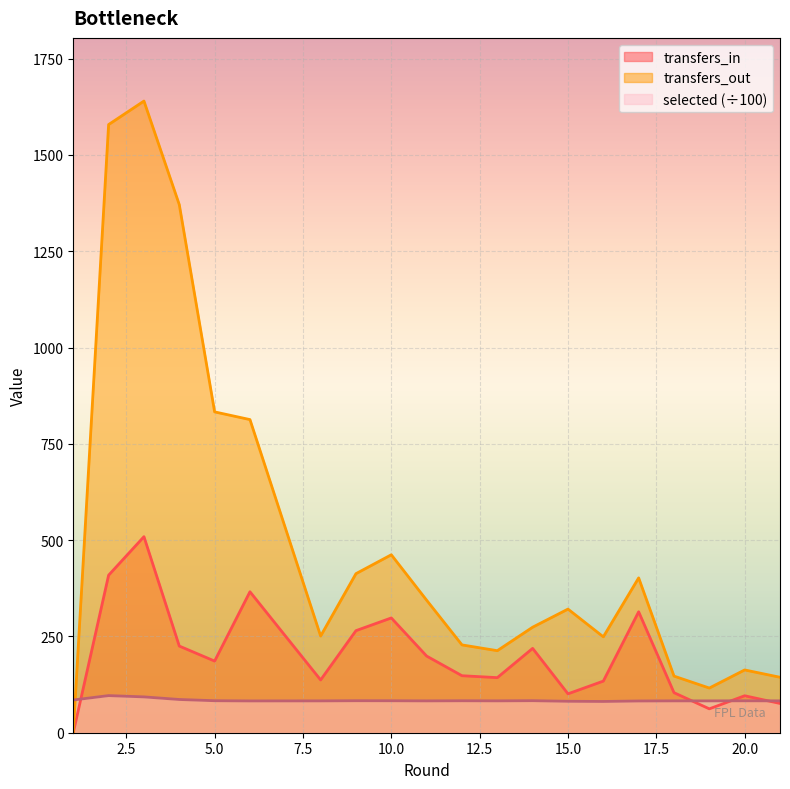

The transfers_out series shows 235.8 at 21. True or false?

False